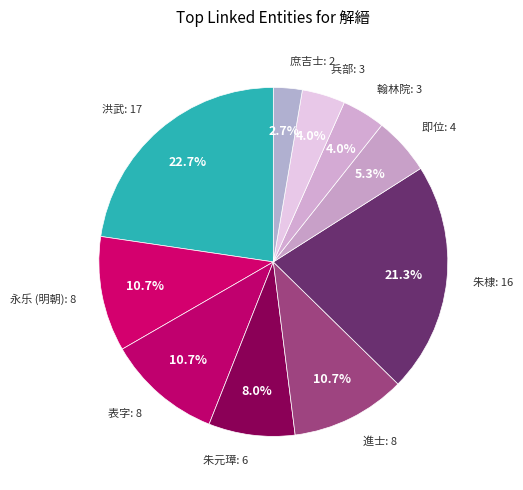

Count the number of slices in the pie.

10